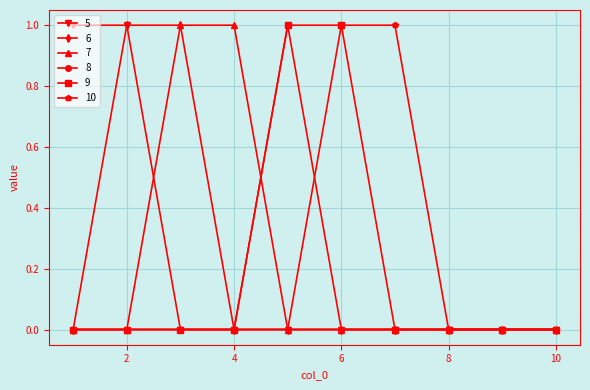

What is the difference between the second highest and second lowest values in the 5 series?

1